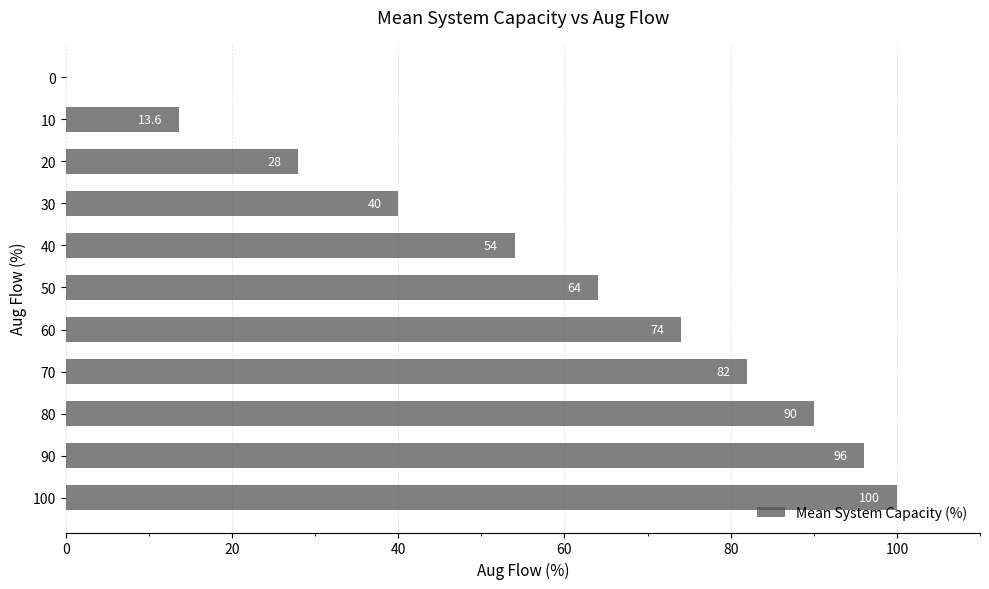

Which label corresponds to the largest value in the chart?

100